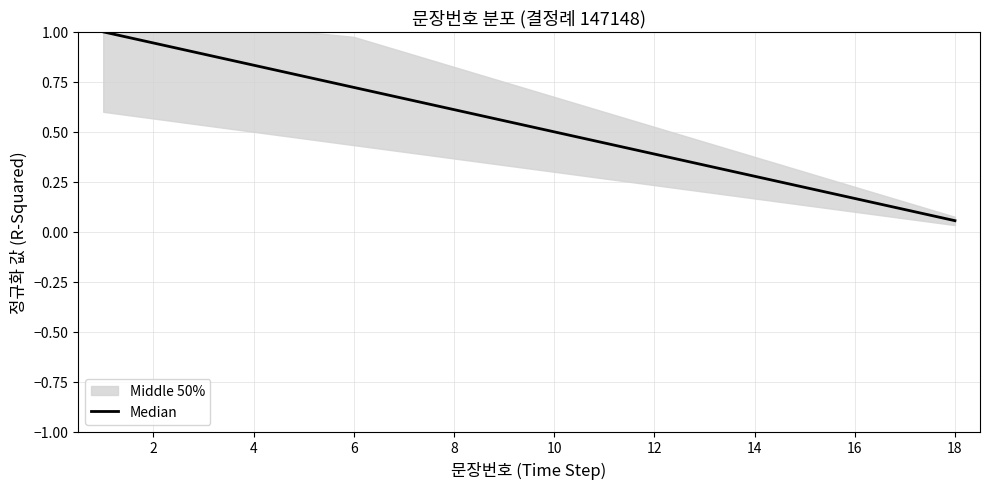

What is the sum of all values?

9.5